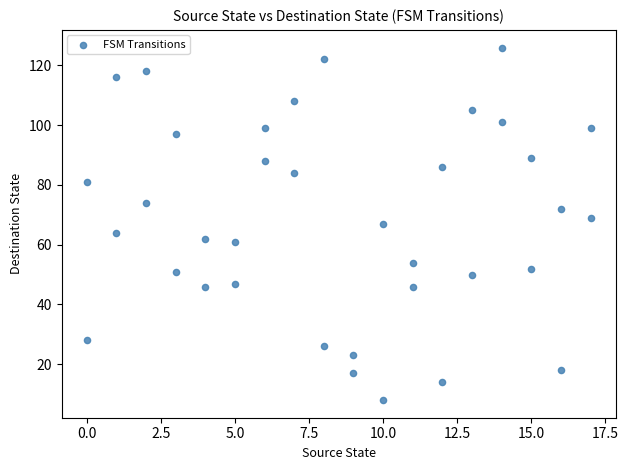

What is the range of X values (max minus min)?

17